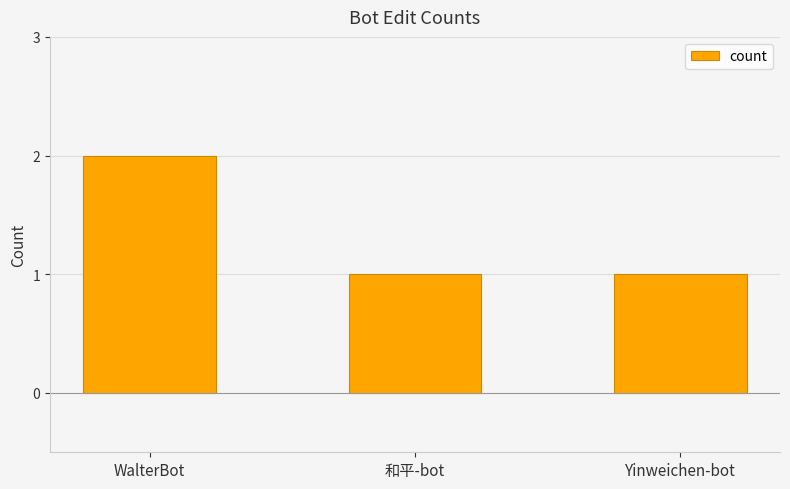

Approximately how many times larger is the value at Yinweichen-bot compared to 和平-bot?

1.0